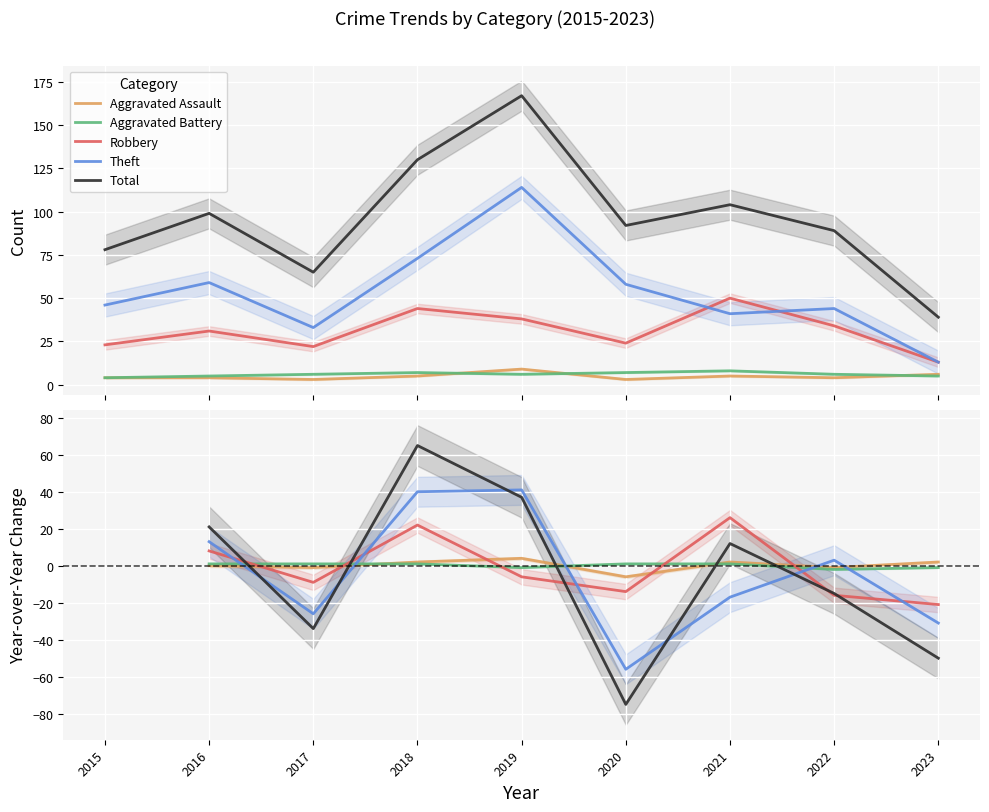

How many interior local valleys does the Robbery series have?

2